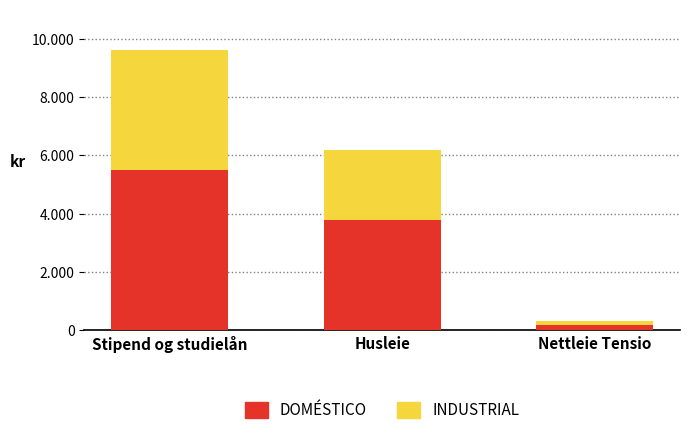

Are the bars horizontal?

No